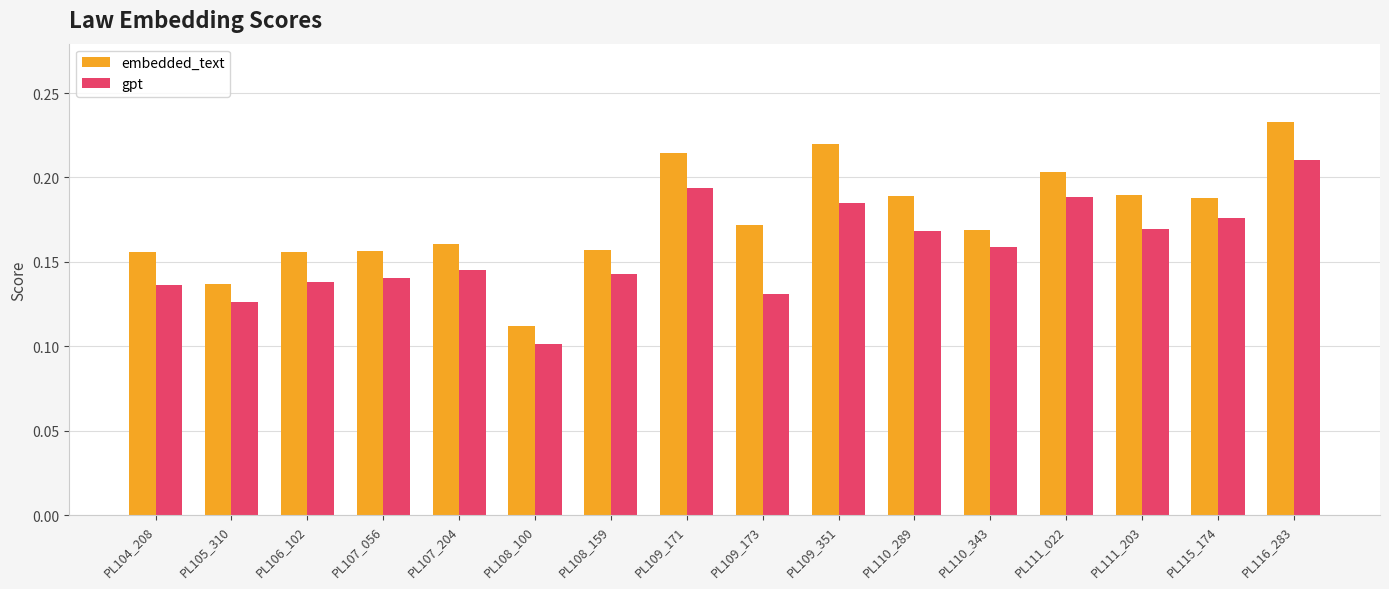

Does the chart contain any negative values?

No